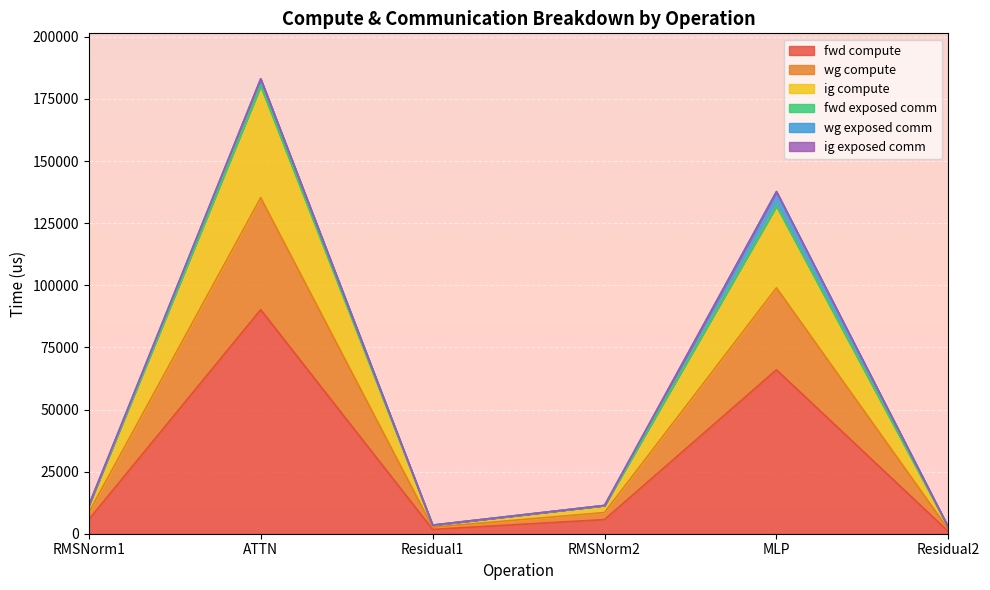

What is the label of the 6th point from the right?

RMSNorm1